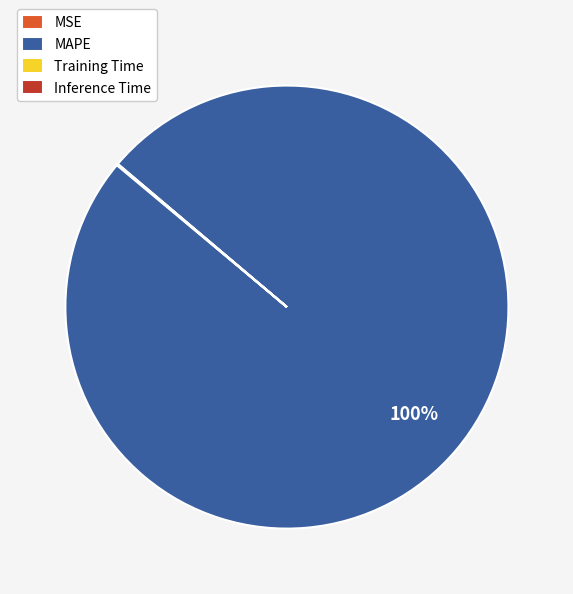

True or false: MAPE accounts for 92% of the total.

False